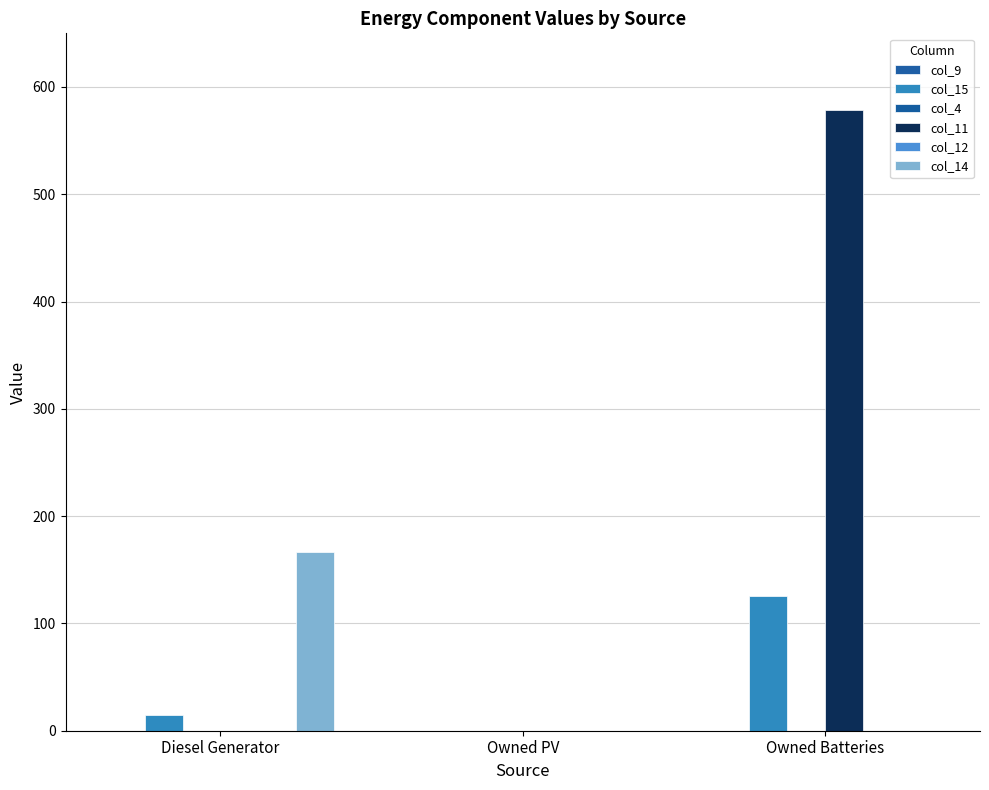

Which series has the largest total across all categories?

col_11